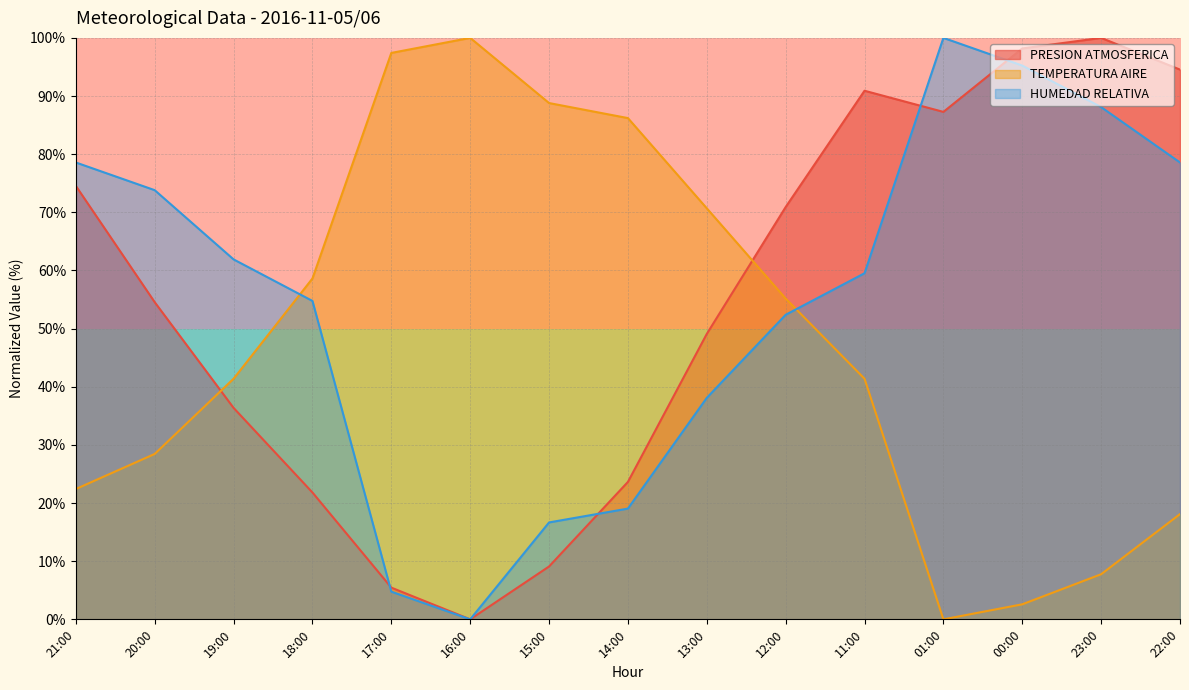

The value of TEMPERATURA AIRE at 19:00 is 41.4. True or false?

True